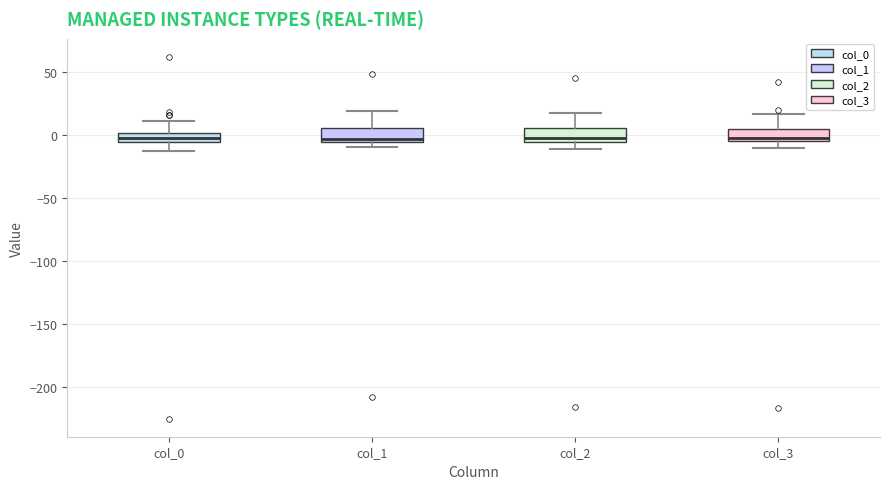

Where does the median line of the box for col_2 sit on the y-axis? The values are not printed on the chart, so give them approximately, as read against the axis.

0